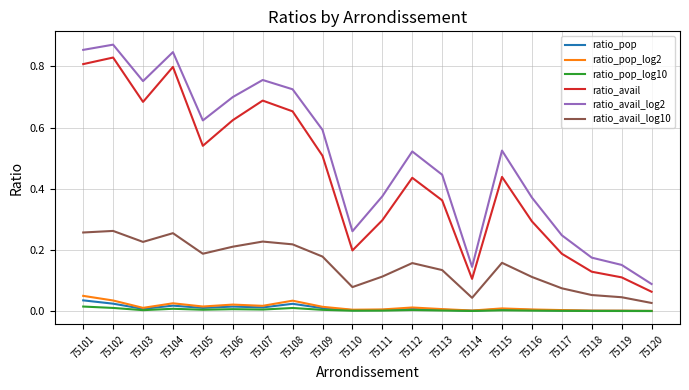

True or false: ratio_pop_log2 and ratio_avail_log10 intersect in this chart.

False